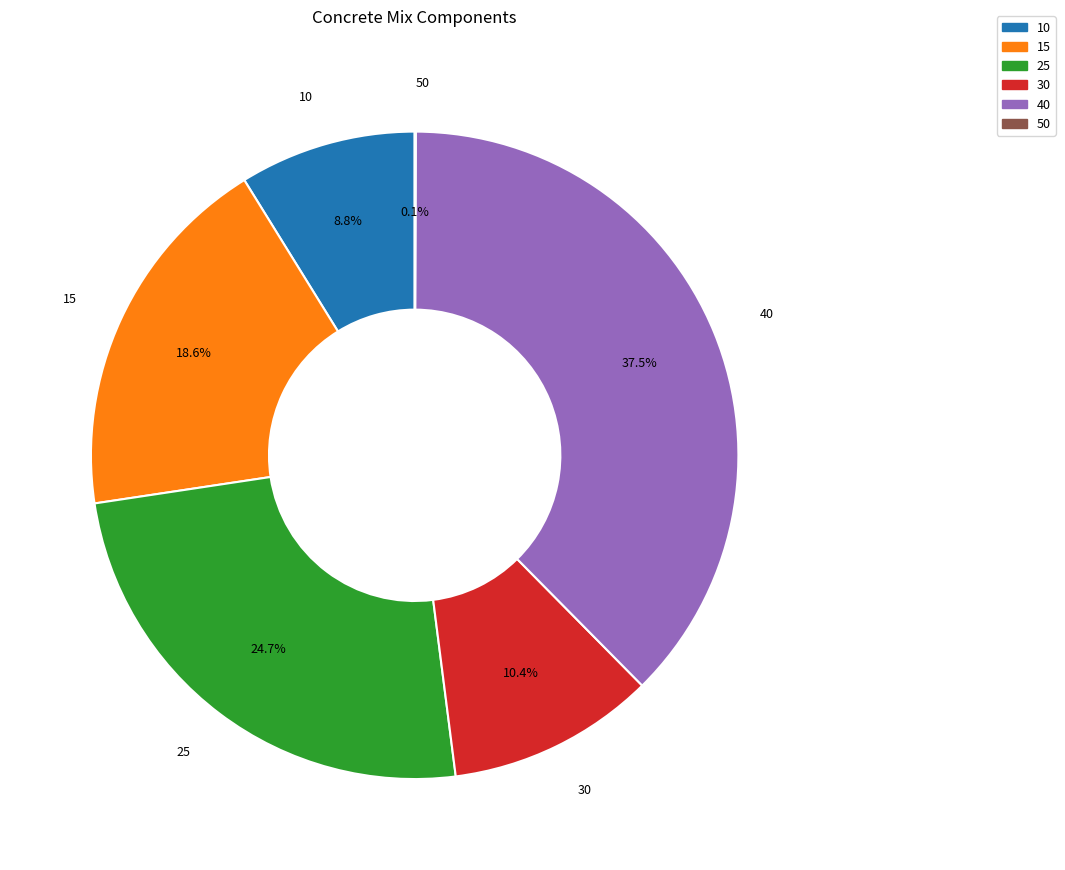

Does any single category account for the majority?

No